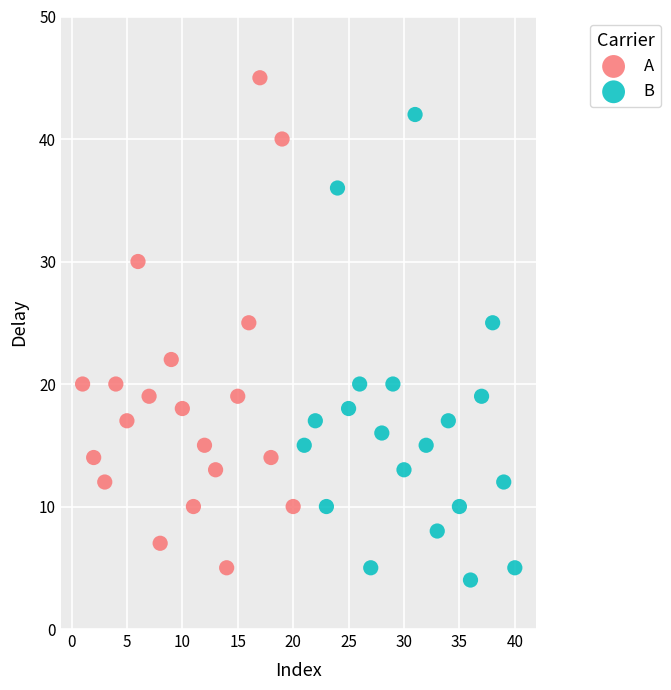

Which series contains the highest Y value?

A